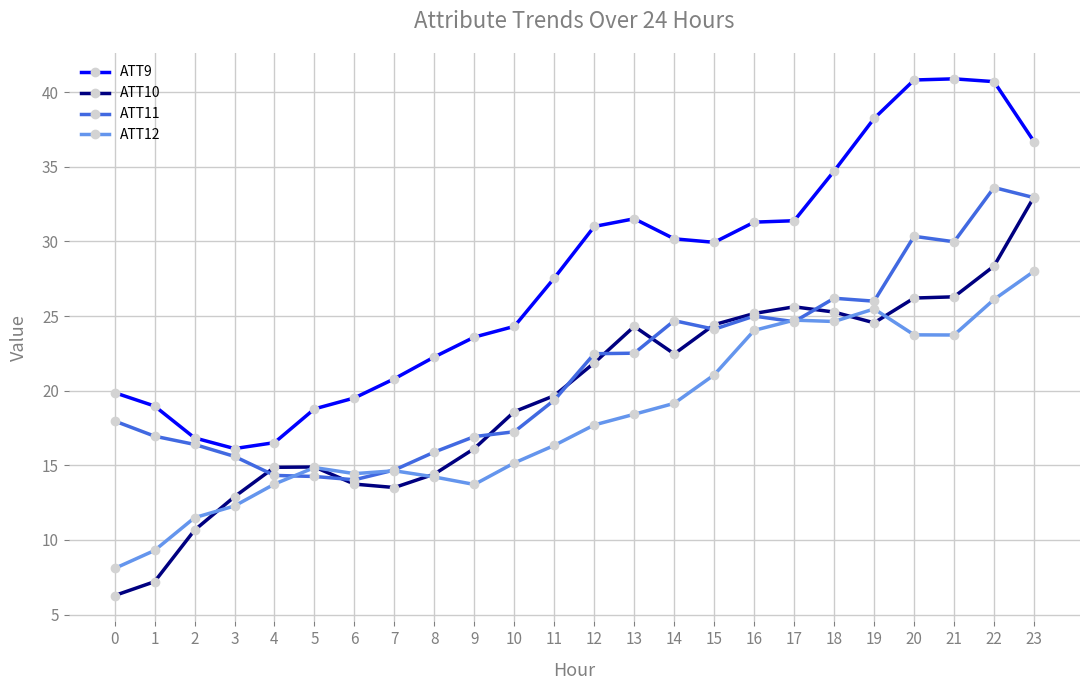

What is the value of the ATT9 point at the 24th from the left?

36.7